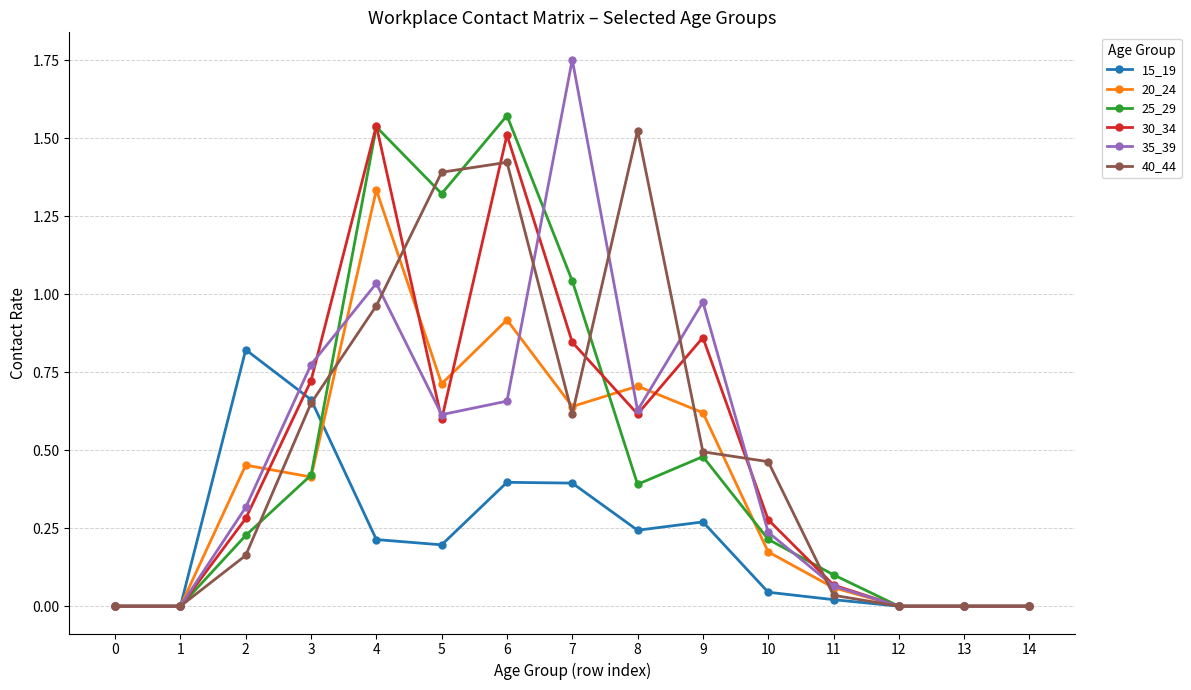

Is the value of 35_39 at 6 greater than the value of 40_44 at 5?

No